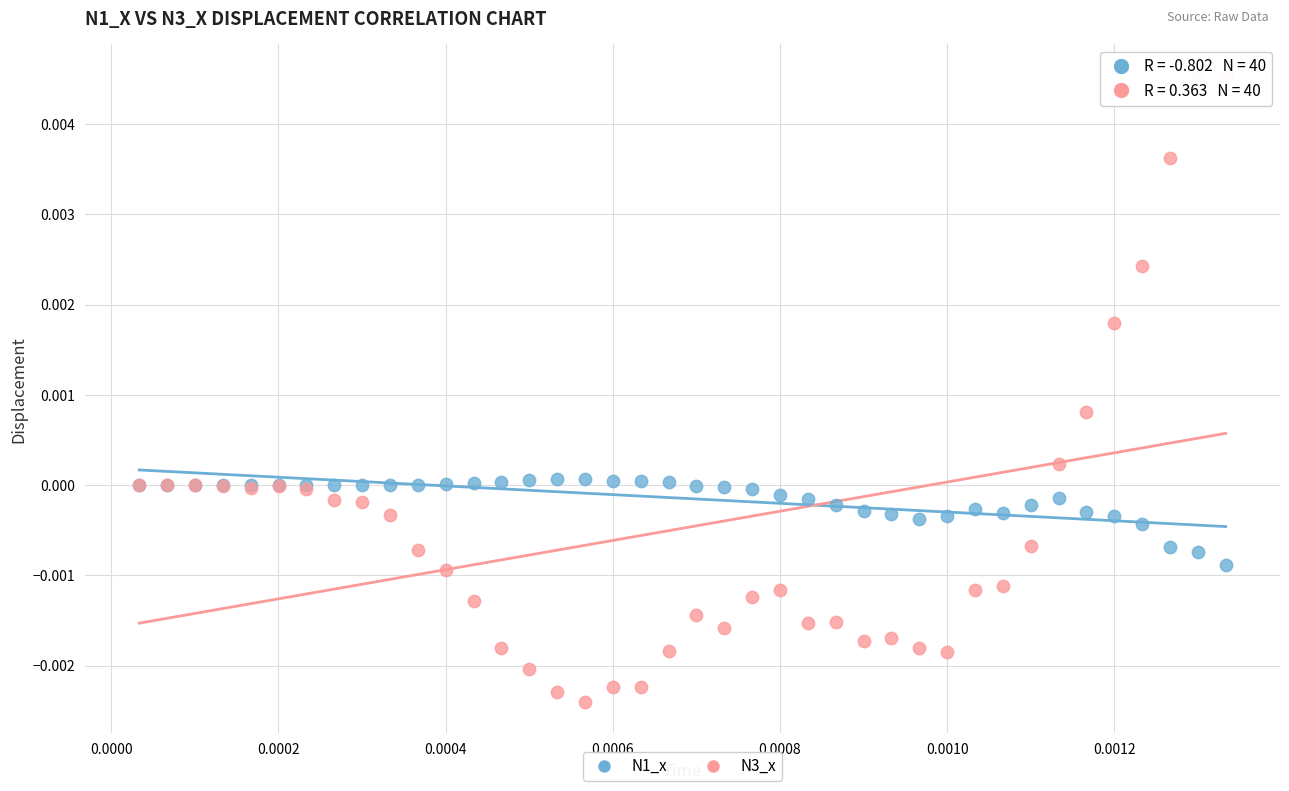

Which series reaches the minimum Y coordinate?

N3_x